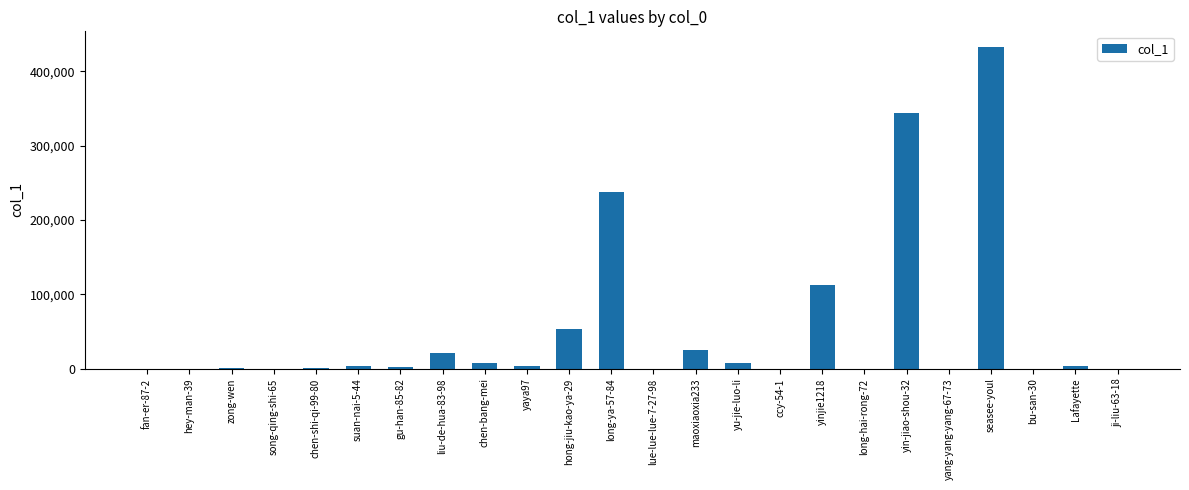

What is the average value?

52284